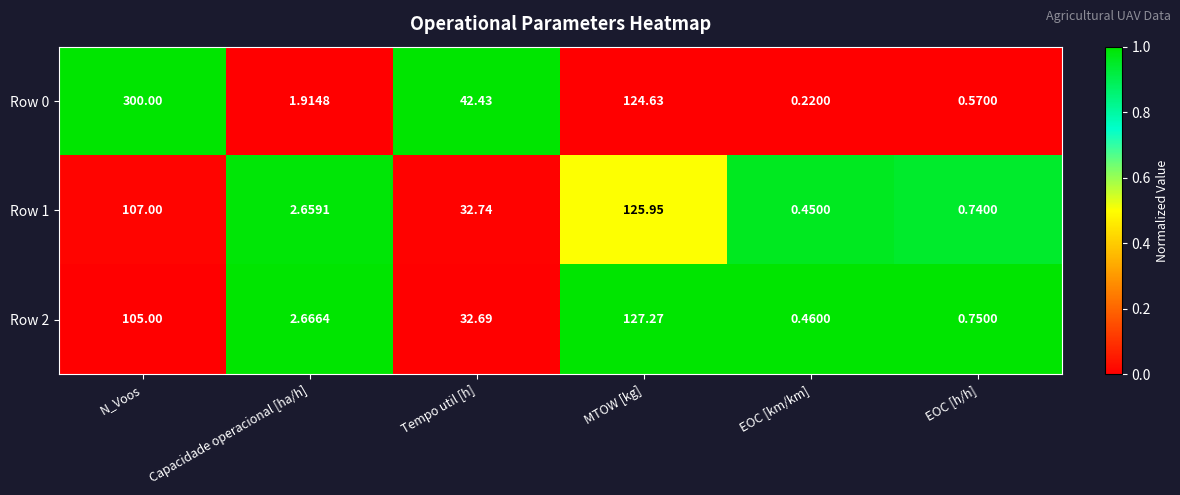

List the labels in order of Row 1 value, largest first.

MTOW [kg], N_Voos, Tempo util [h], Capacidade operacional [ha/h], EOC [h/h], EOC [km/km]